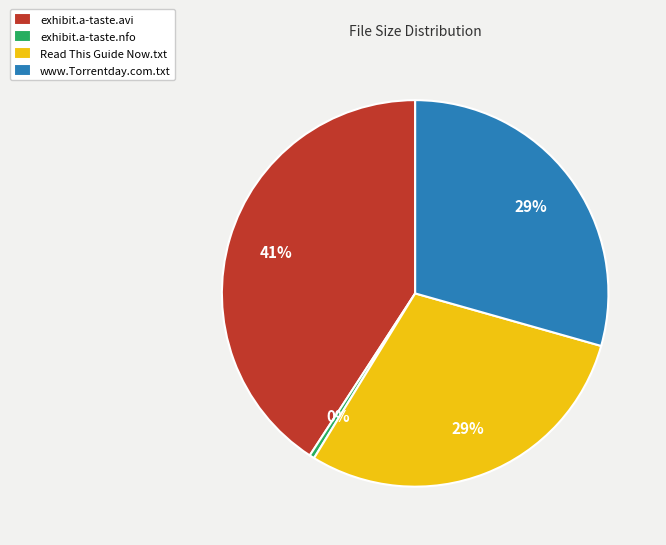

Which slice is the smallest?

exhibit.a-taste.nfo